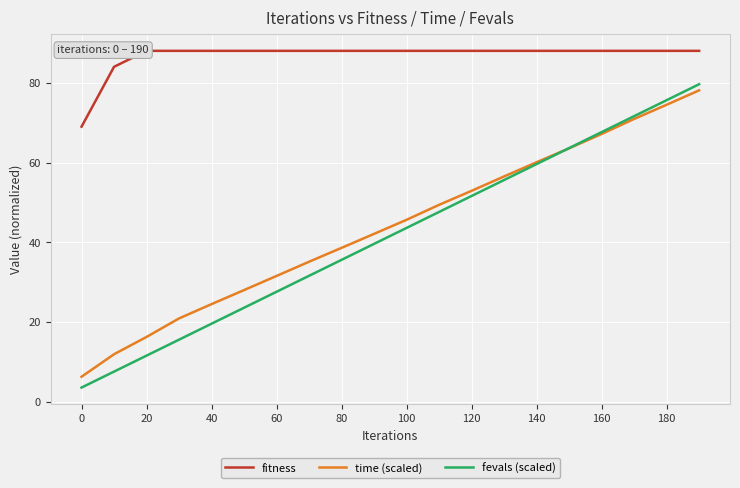

At how many categories does at least one series exceed 29?

20